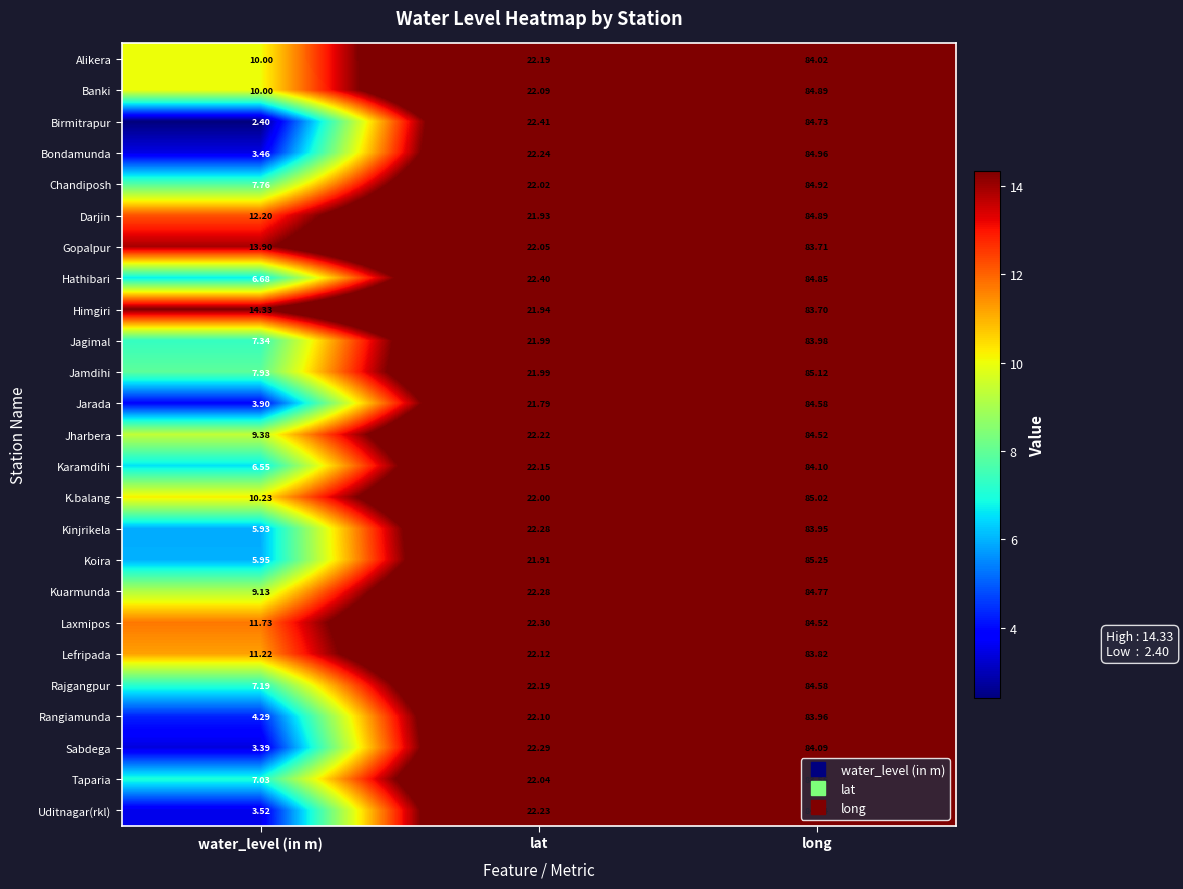

At which category does the chart reach its peak across all series?

long